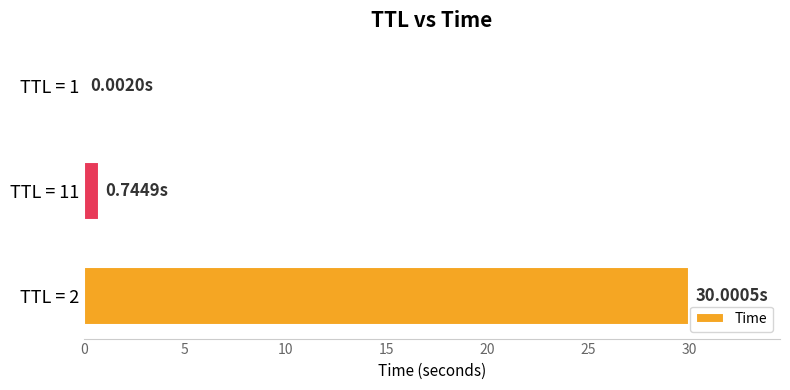

What is the sum of all values?

30.7